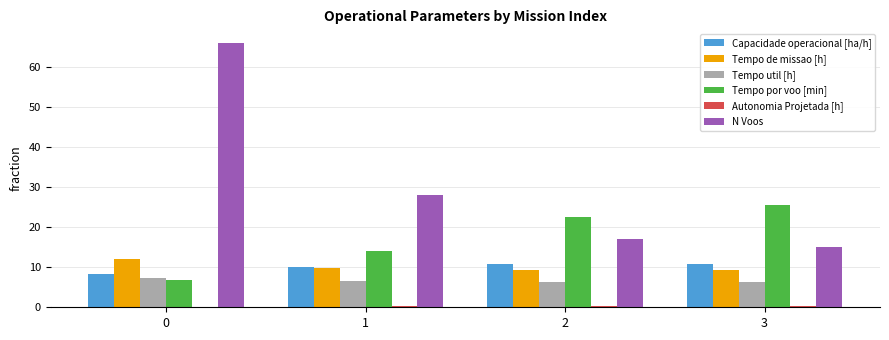

Which series has the largest total across all categories?

N Voos